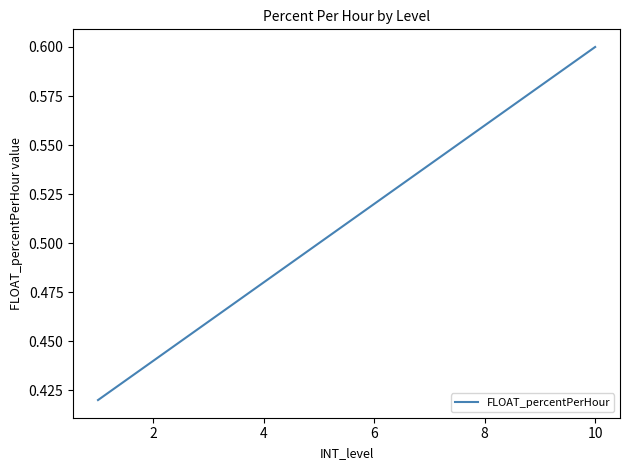

Does the chart have visible grid lines?

No